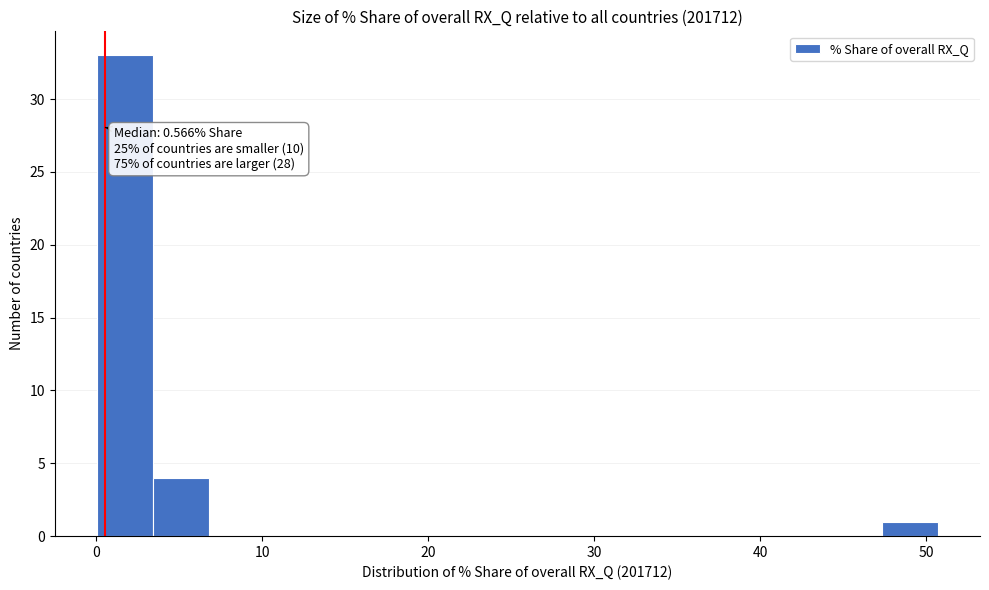

Around what value on the x-axis is the tallest bar? Give the approximate position of its centre, as read against the axis.

2